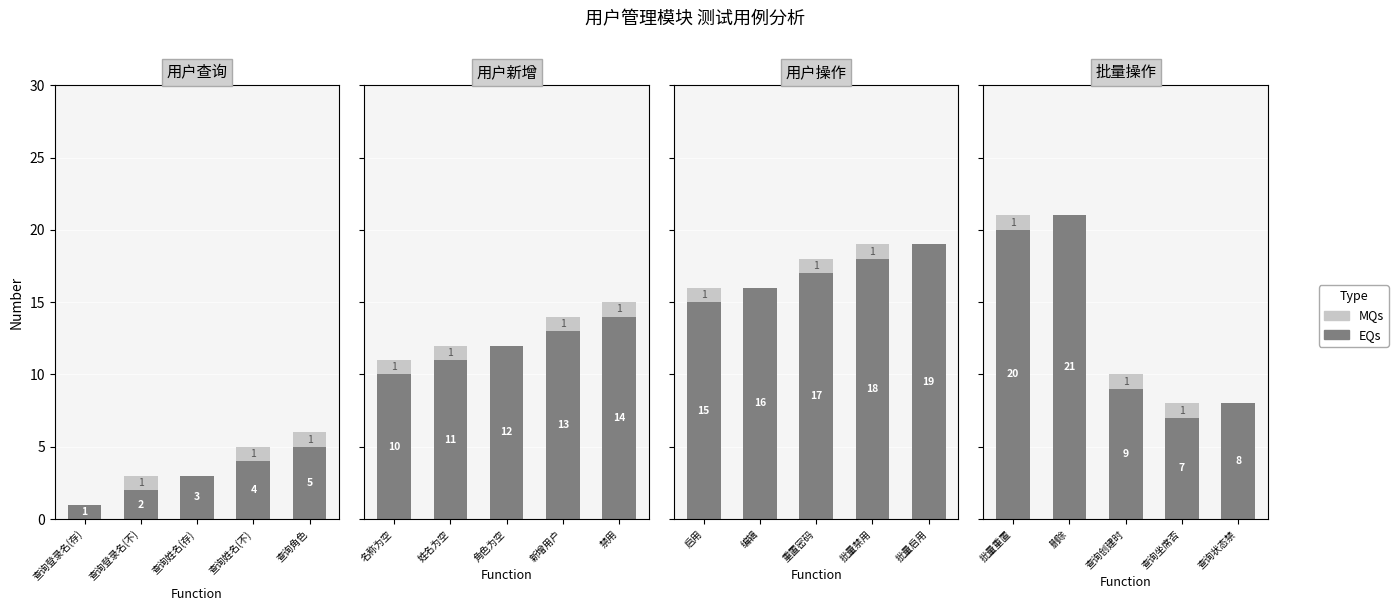

How many distinct data groups are displayed?

2